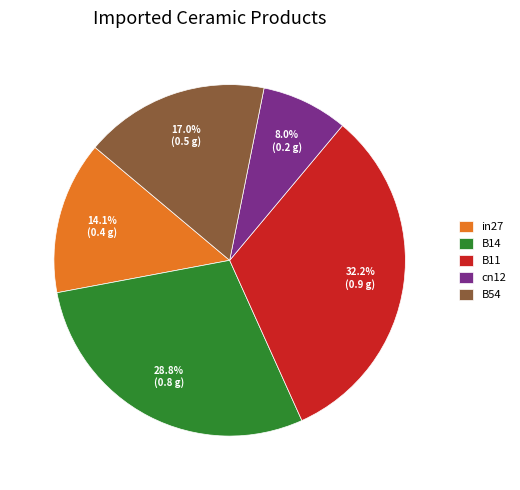

Which slice is the largest?

B11